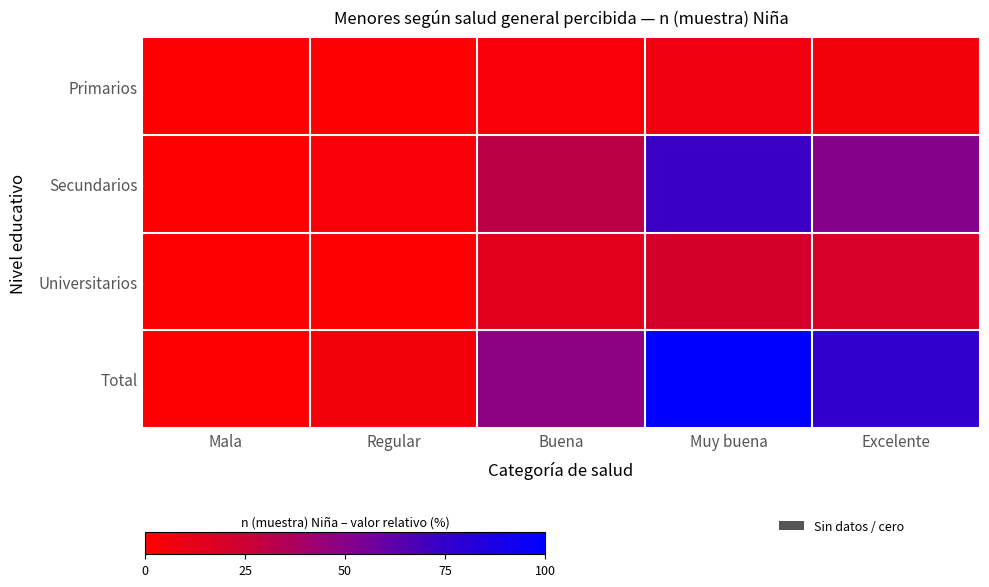

Which has a higher value, Buena or Muy buena?

Muy buena